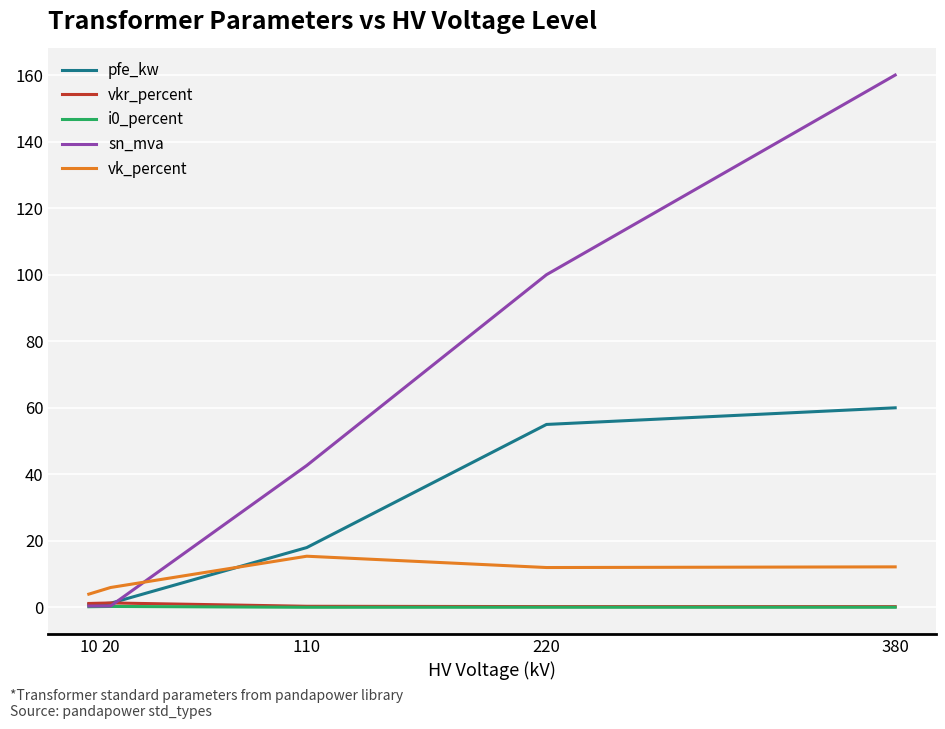

What is the difference between the maximum and minimum values in the vkr_percent series?

1.1